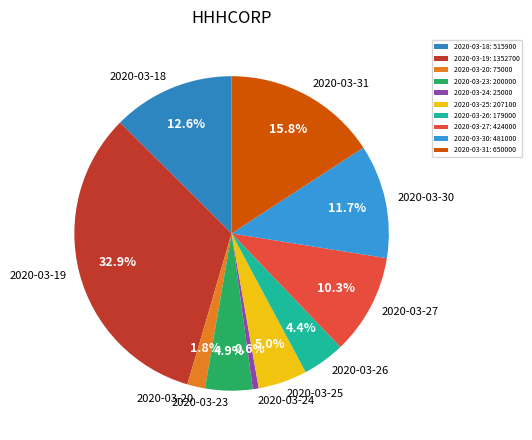

How many slices are in this pie chart?

10